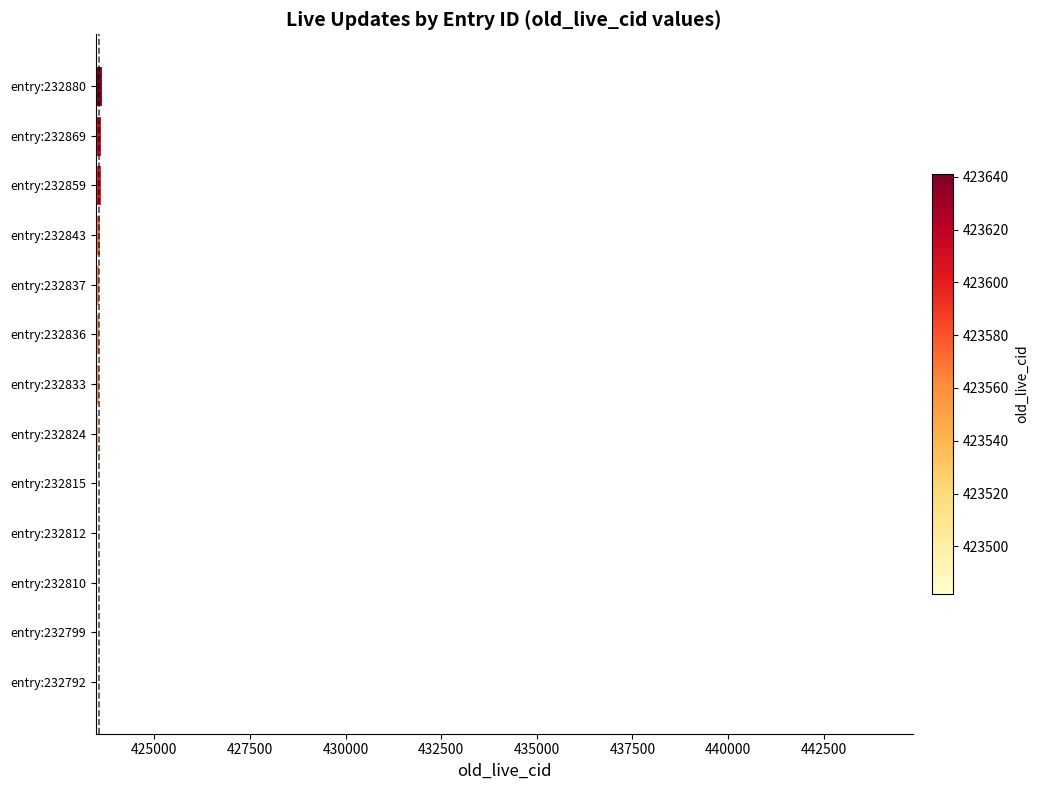

What is the value of the 6th bar from the top?

423555